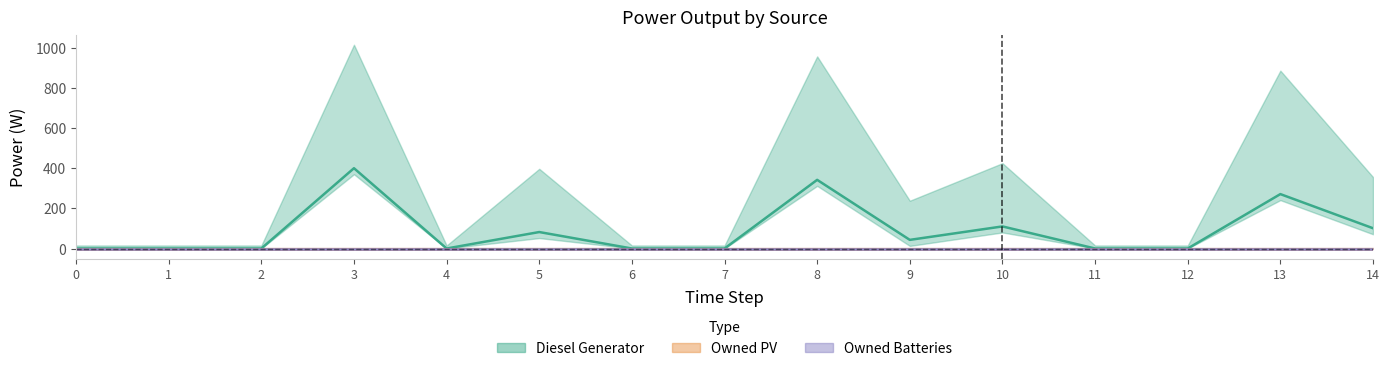

How many lines are shown in the chart?

3